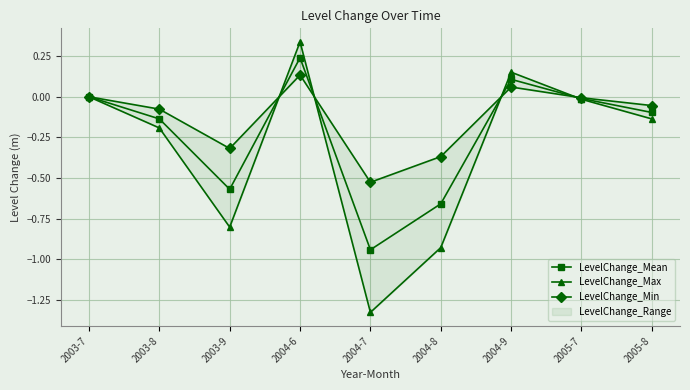

At which category does LevelChange_Mean reach its first local valley?

2003-9